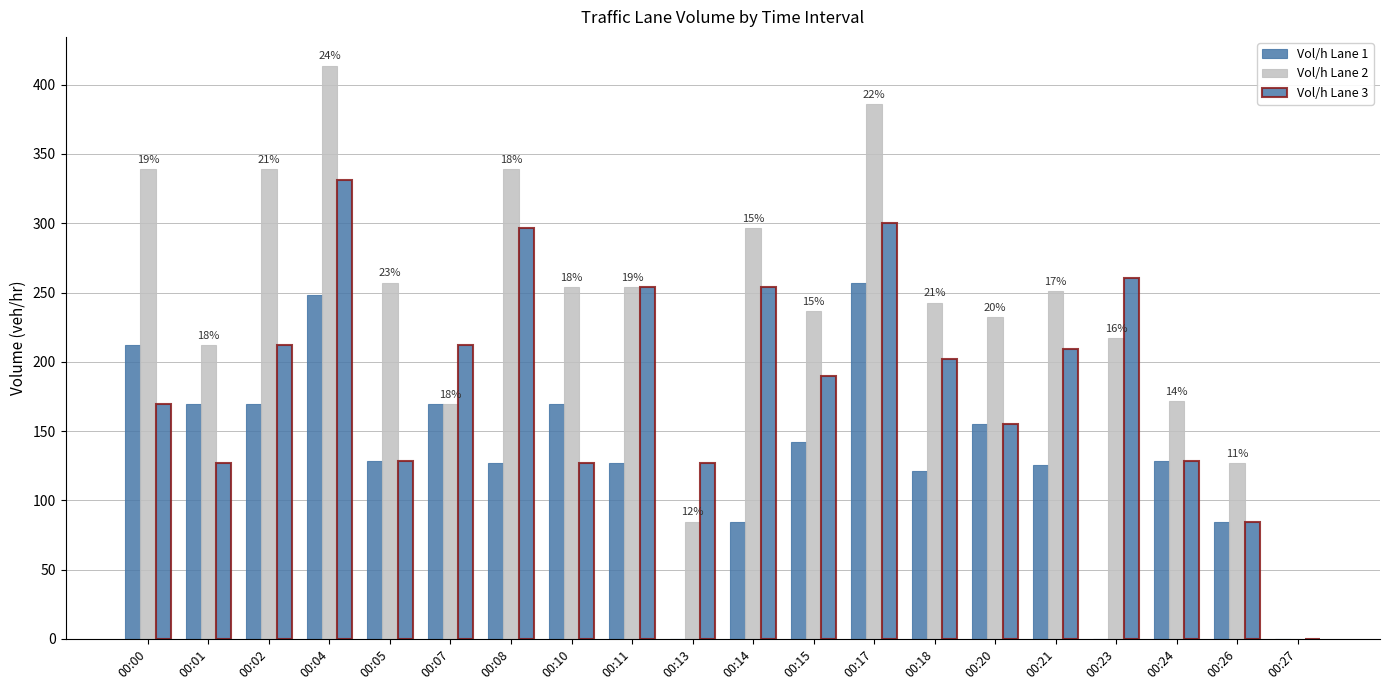

At which category is the sum across all series the highest?

00:04